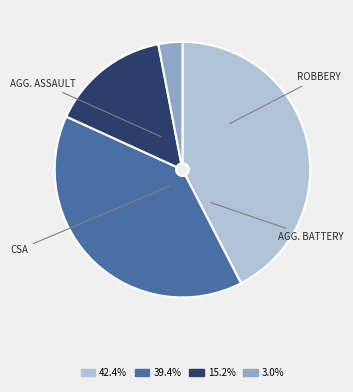

Is there a majority slice in this chart?

No